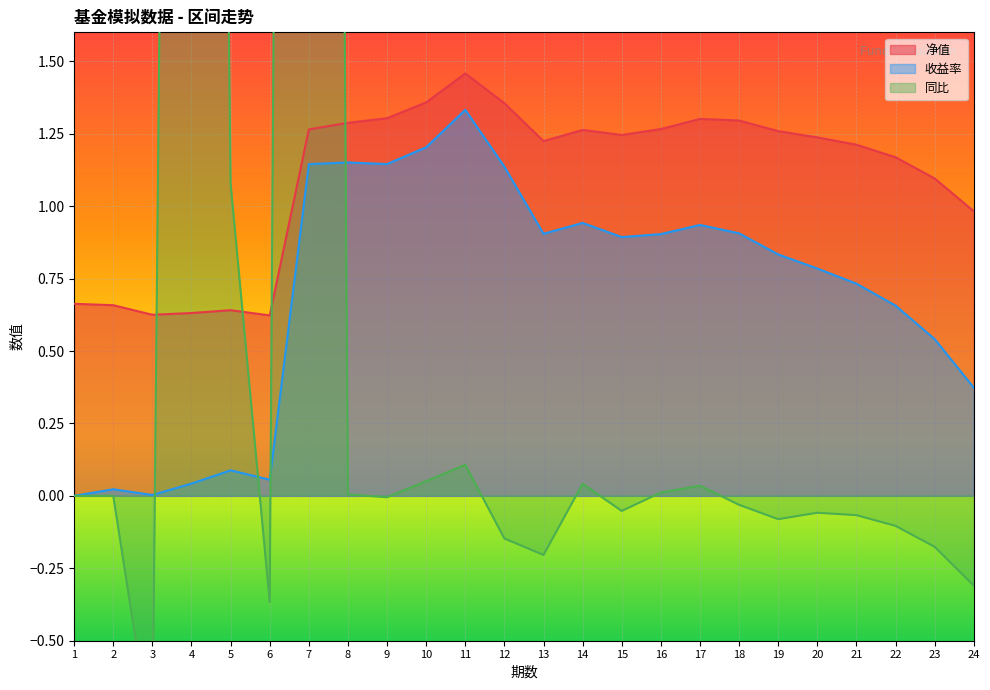

True or false: 净值 and 收益率 cross at least once.

False